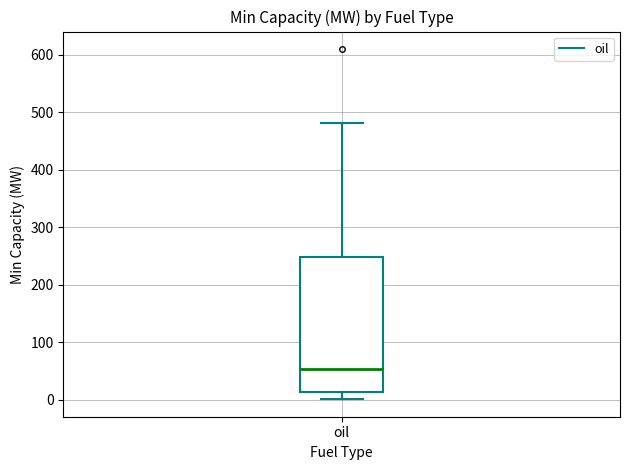

Where is the upper edge of the box for oil on the y-axis? The values are not printed on the chart, so give them approximately, as read against the axis.

250